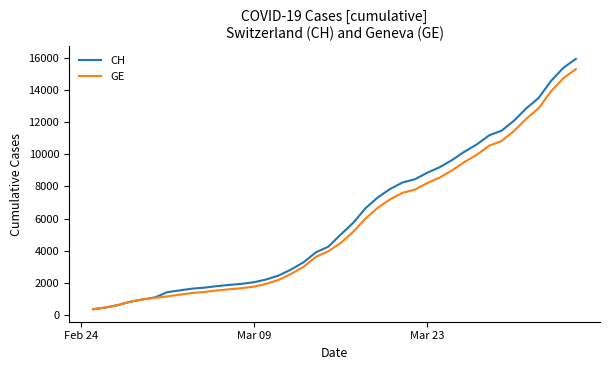

What is the lowest value of the CH series?

375